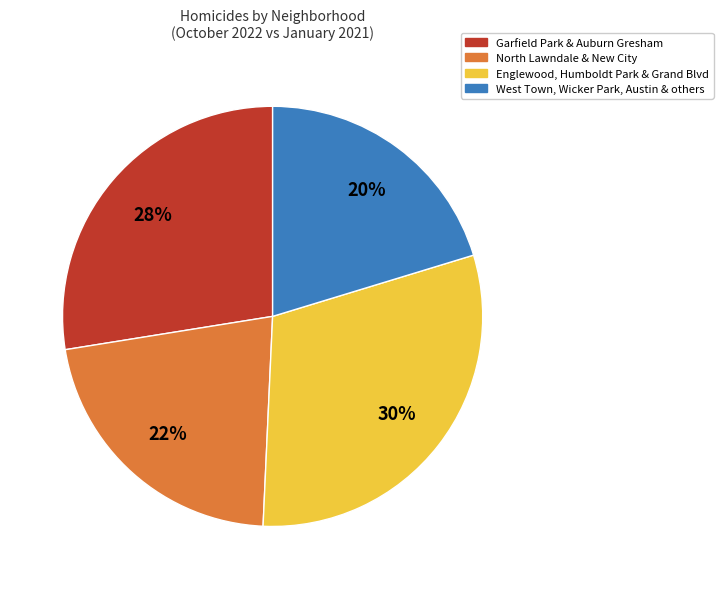

Does any single category account for the majority?

No